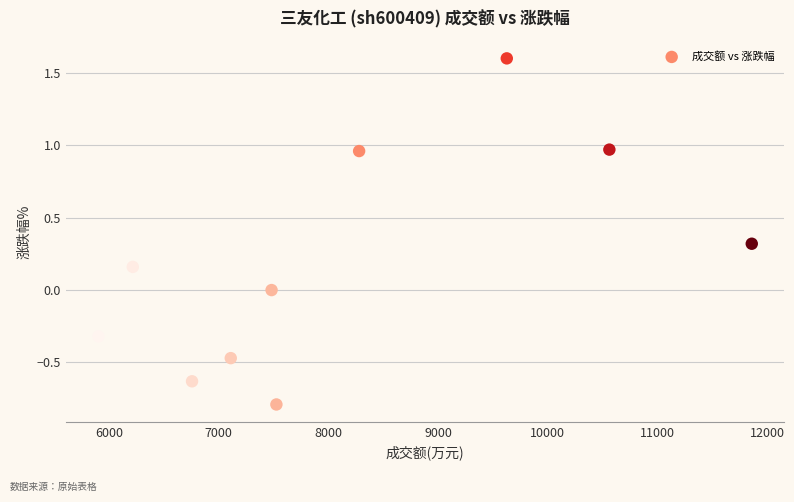

What is the average X value?

8133.2